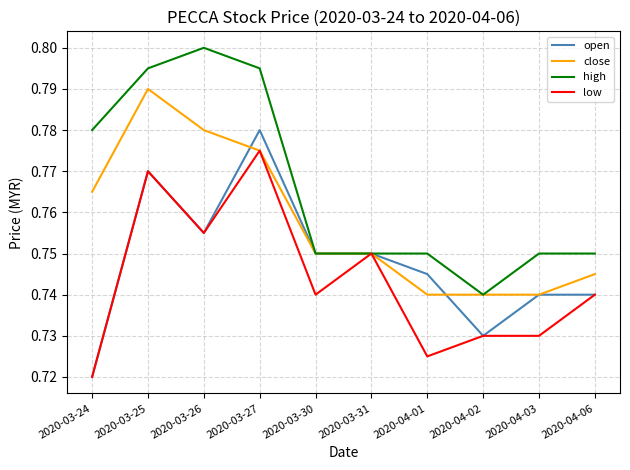

Which series changed the most between 2020-03-26 and 2020-03-27?

open